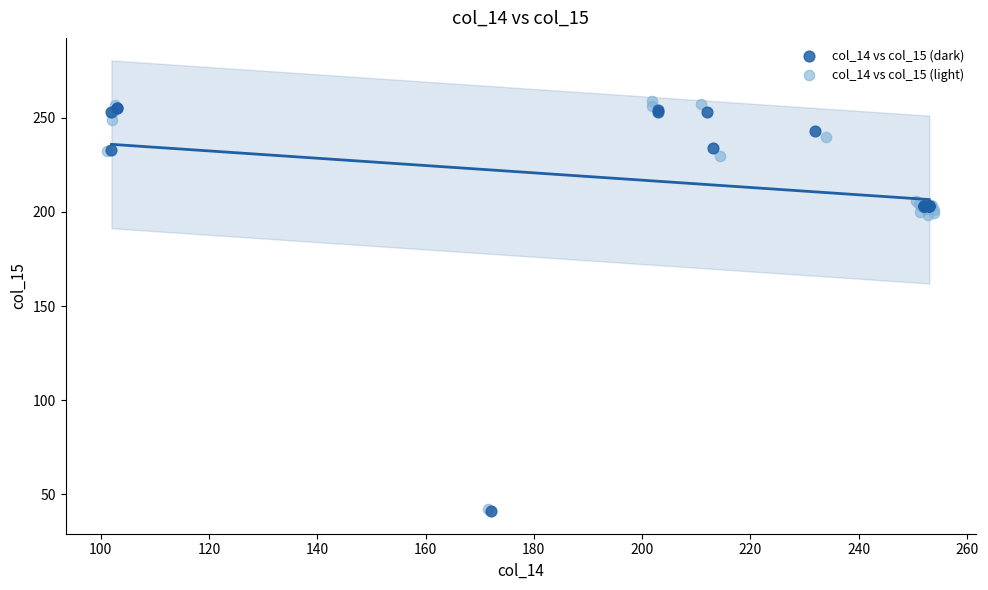

Which series has the largest Y range (max minus min)?

col_14 vs col_15 (light)